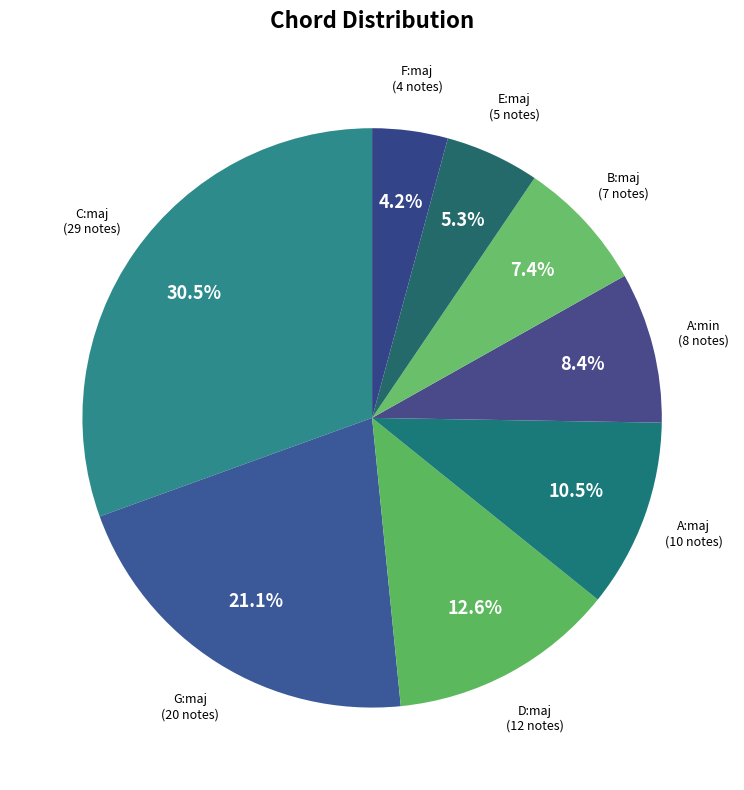

Combined, do C:maj and D:maj account for over 50%?

No